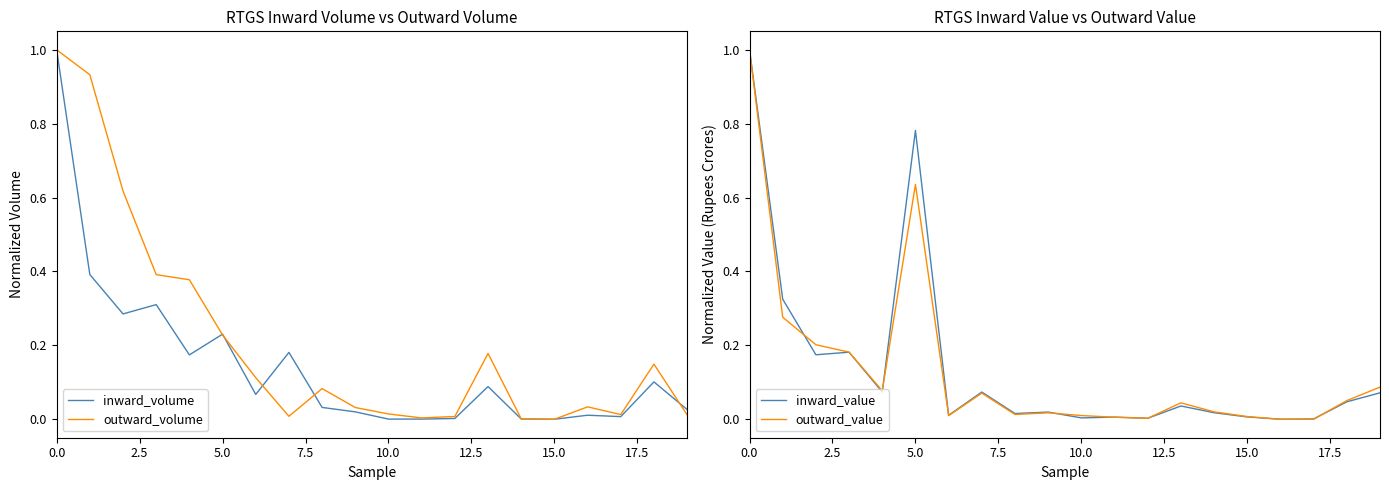

True or false: inward_value has a value of 0.0 at 9.

True